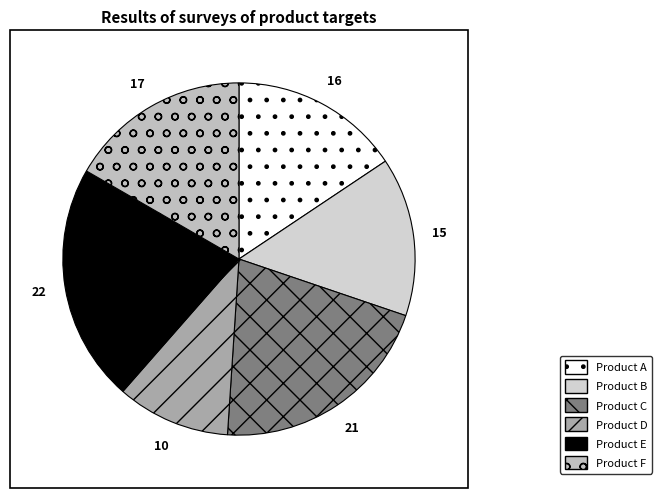

Approximately how many times larger is the value at Product E compared to Product C?

1.1